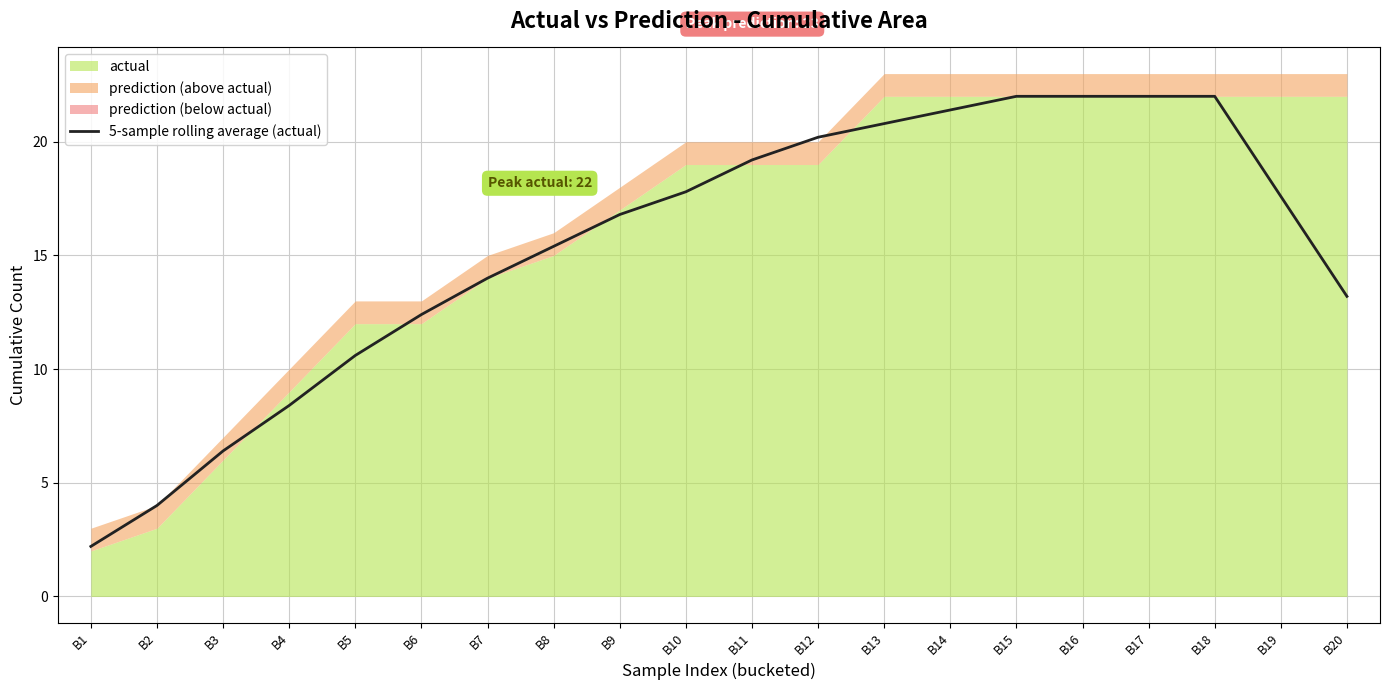

What is the sum of all values?

308.4